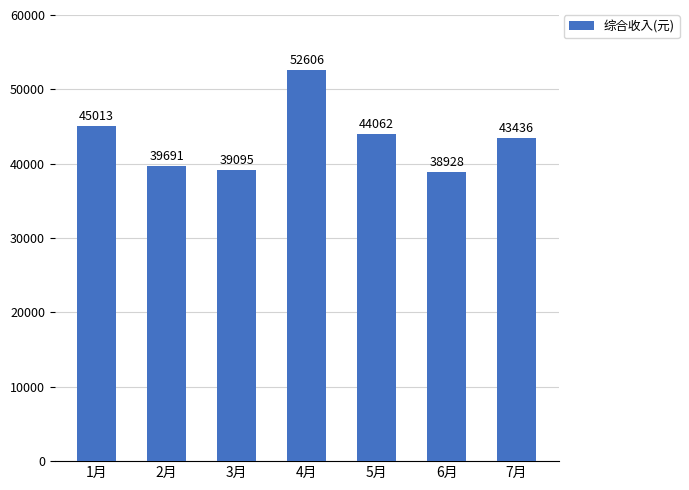

True or false: the data shows 38928.3 at 6月.

True